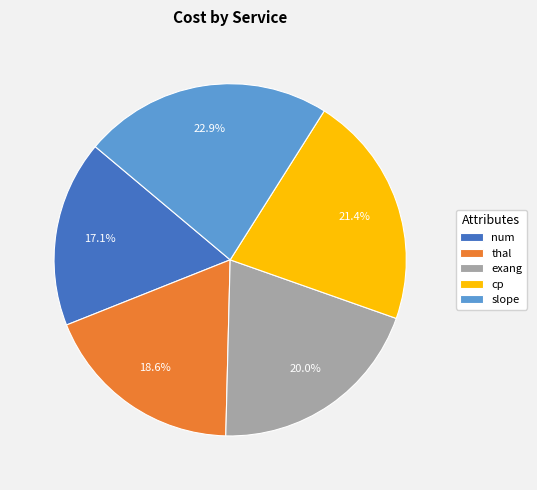

Rank the categories by value from lowest to highest.

num, thal, exang, cp, slope